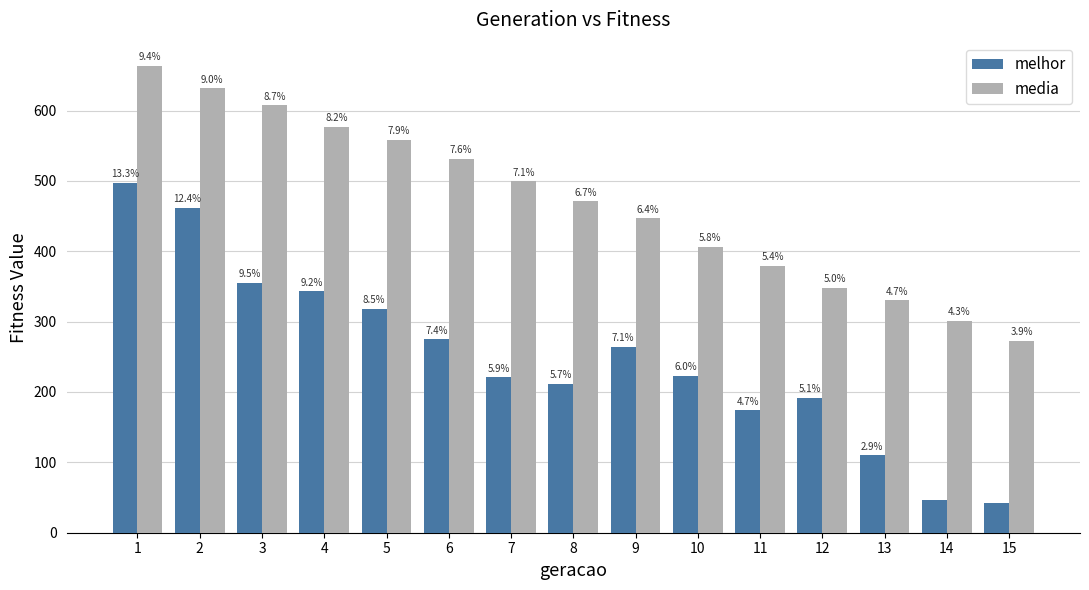

What are all the series names shown in the legend?

melhor, media